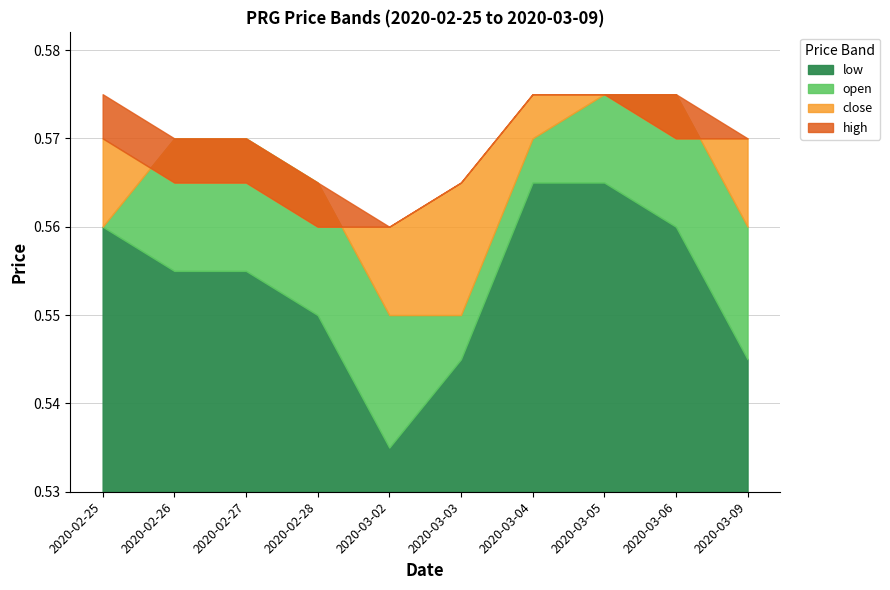

What are all the series names shown in the legend?

low, open, close, high